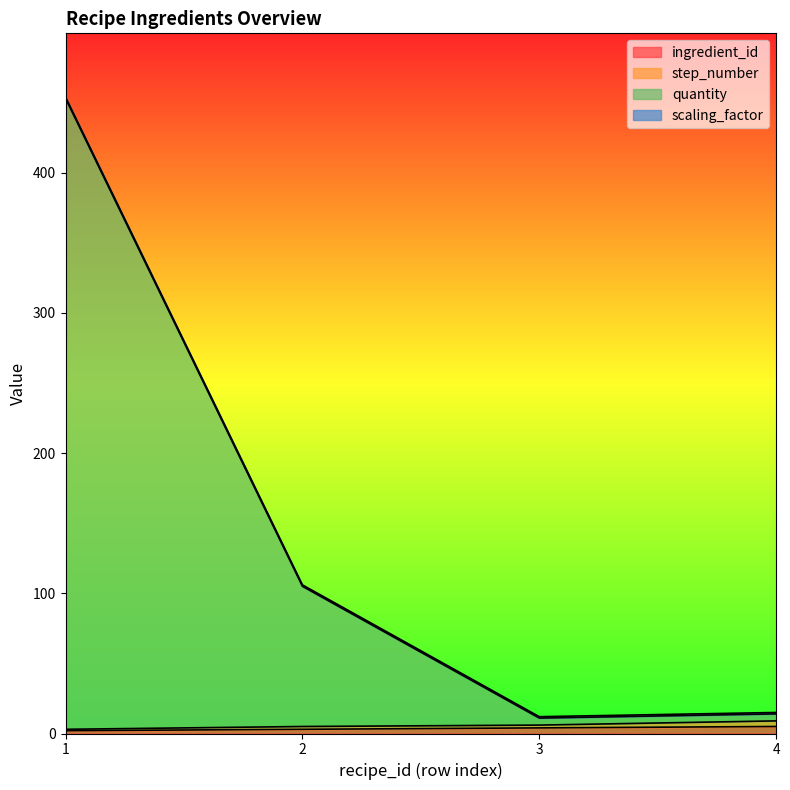

At which label does quantity reach its minimum?

3